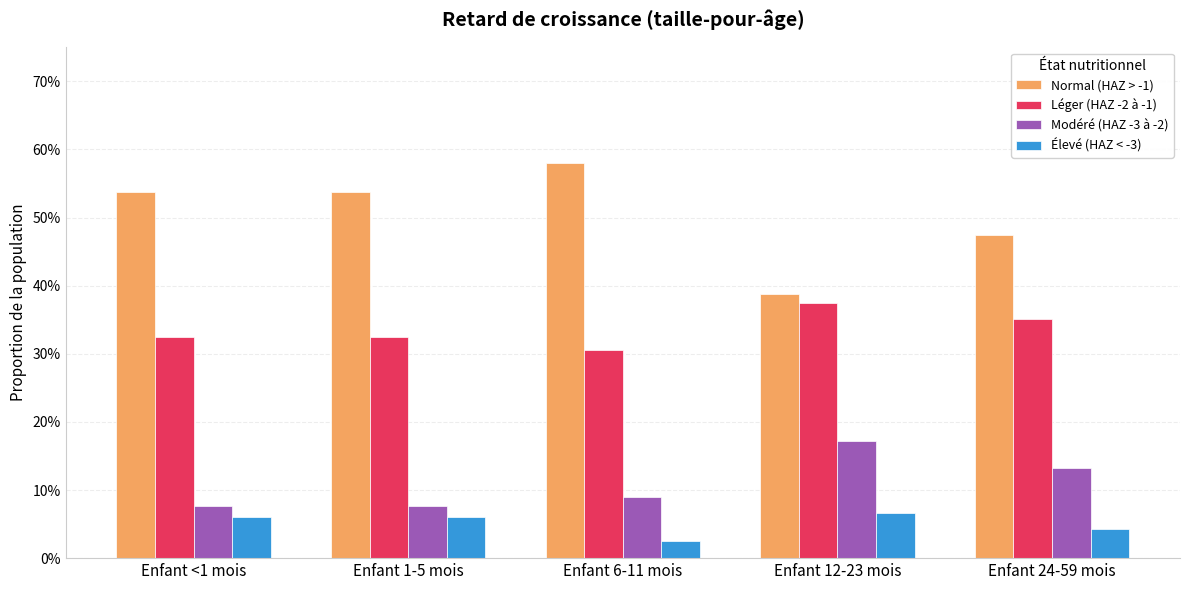

At which label does Modéré (HAZ -3 à -2) reach its peak?

Enfant 12-23 mois